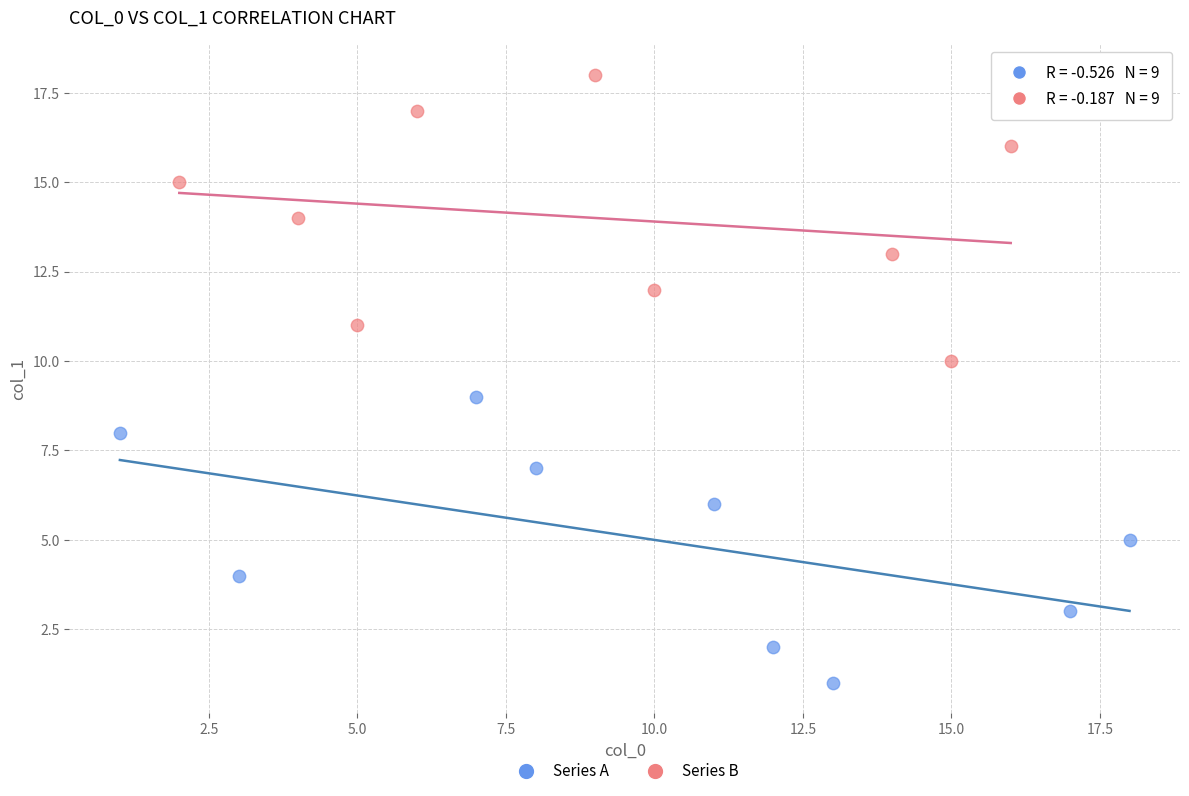

What are all the series names shown in the legend?

Series A, Series B